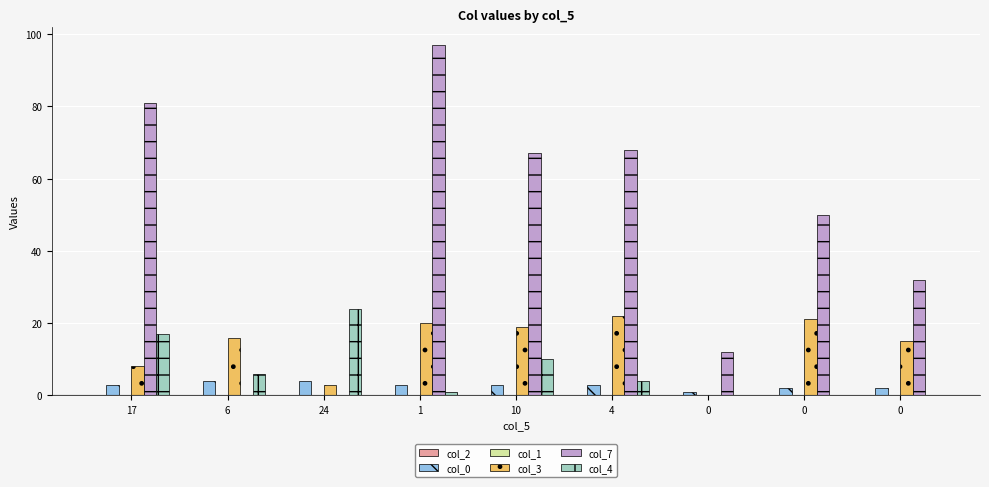

What value does the col_0 series have at 6?

4